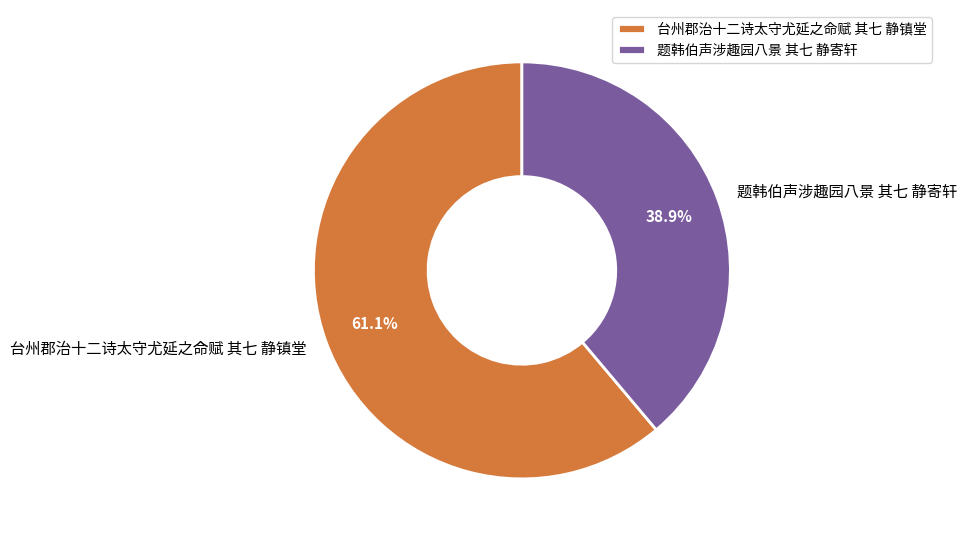

True or false: 题韩伯声涉趣园八景 其七 静寄轩 accounts for 52% of the total.

False